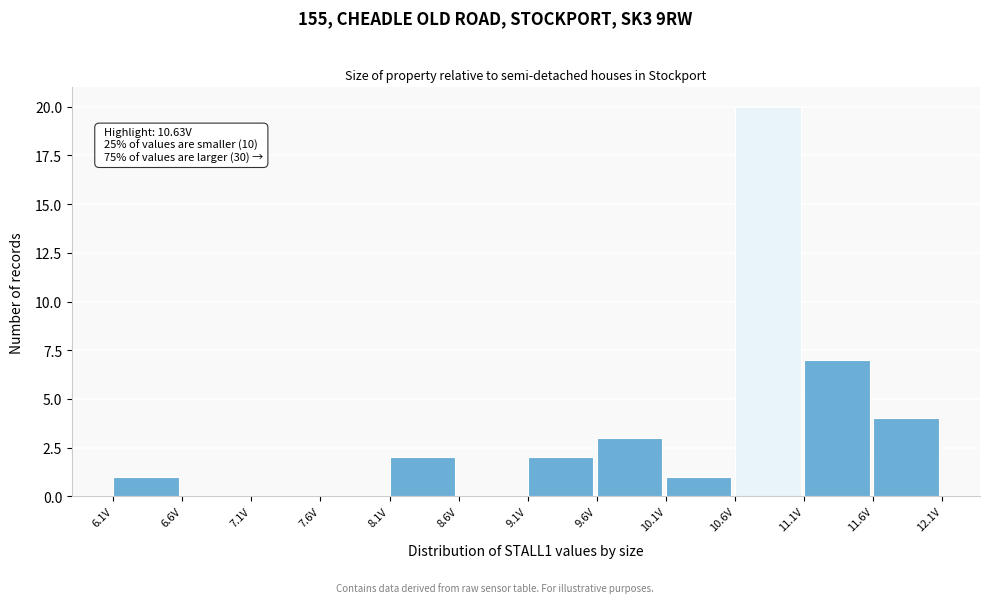

Over which range of the x-axis is the bar tallest?

10.55 to 11.05